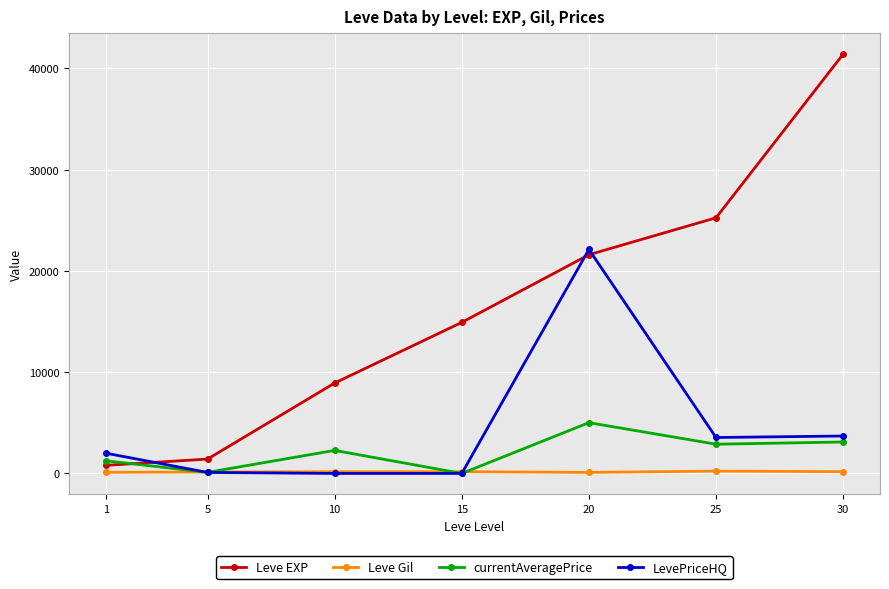

What is the value of the Leve EXP point at the 3rd from the left?

8930.0